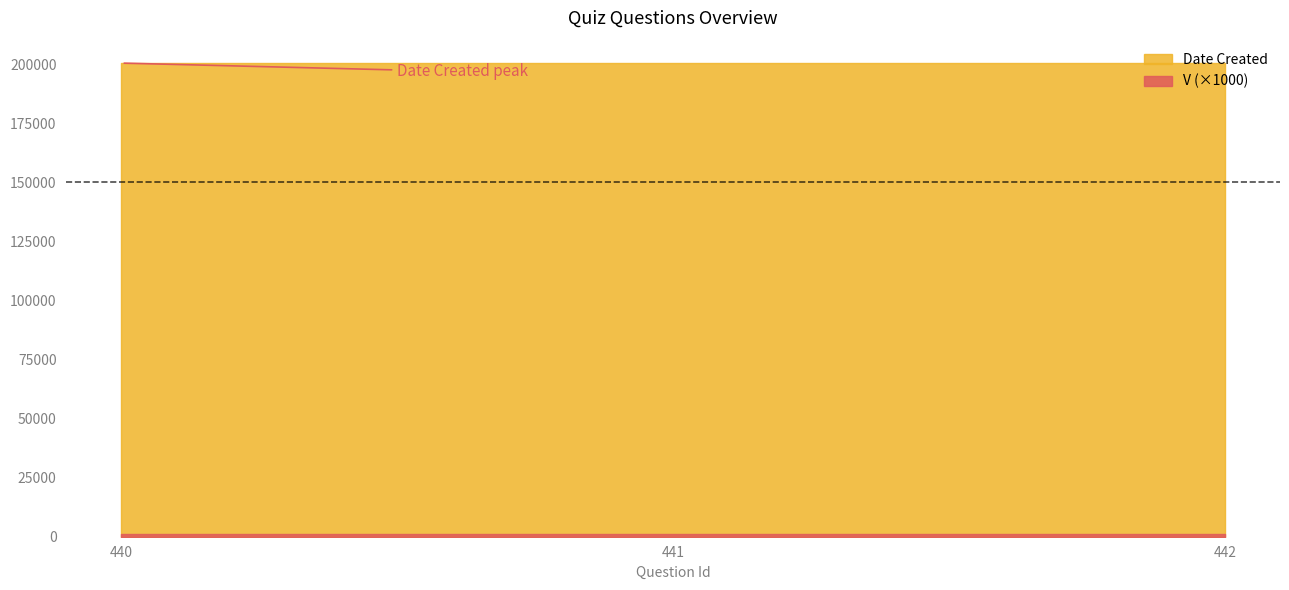

What is the value of the V point at the 3rd from the left?

1